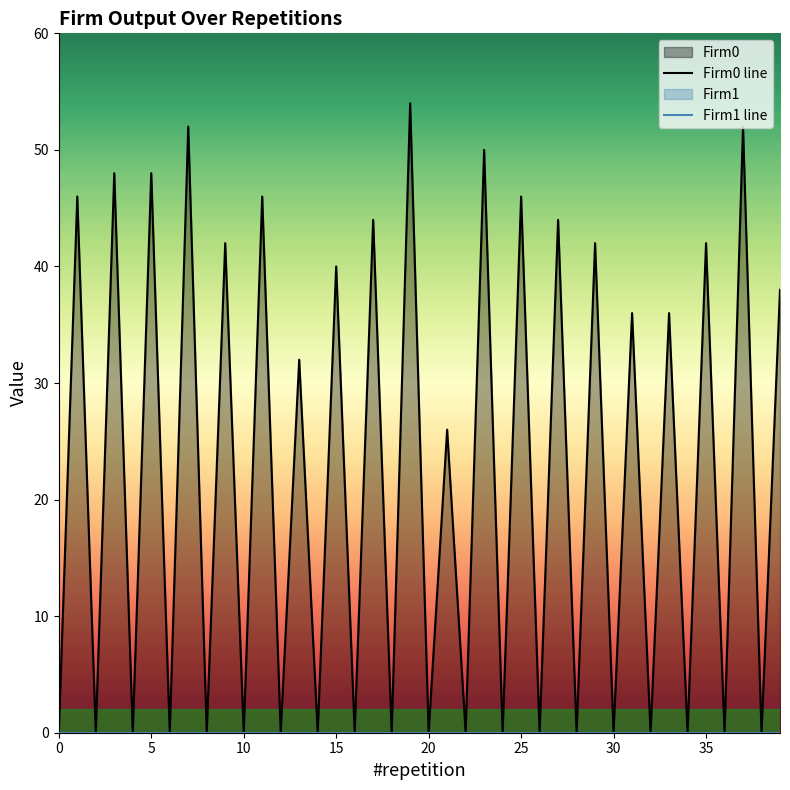

How many series are shown in this chart?

2